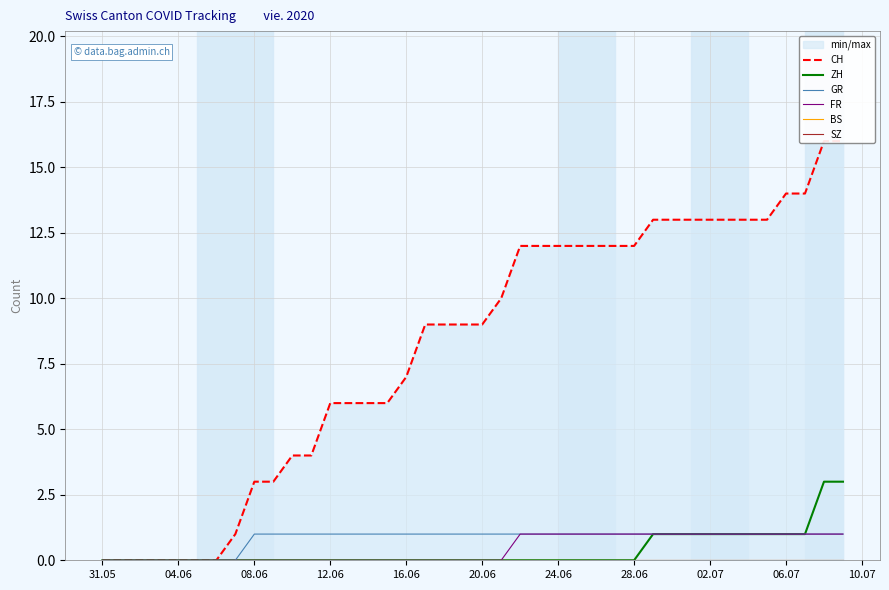

List the series in order of their peak value, lowest first.

BS, SZ, GR, FR, ZH, CH